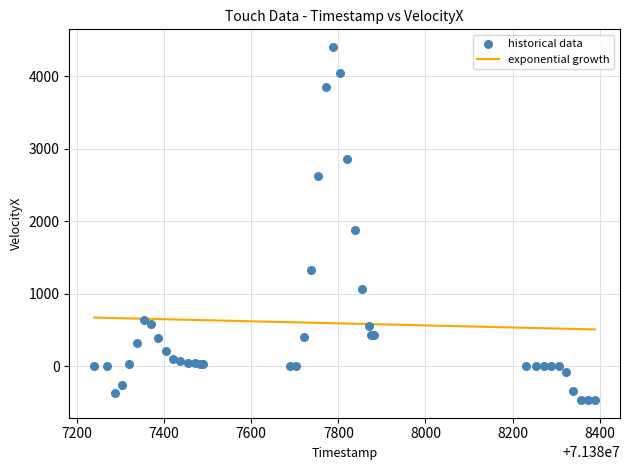

What Y value in the scatter plot is closest to 1970?

1875.3